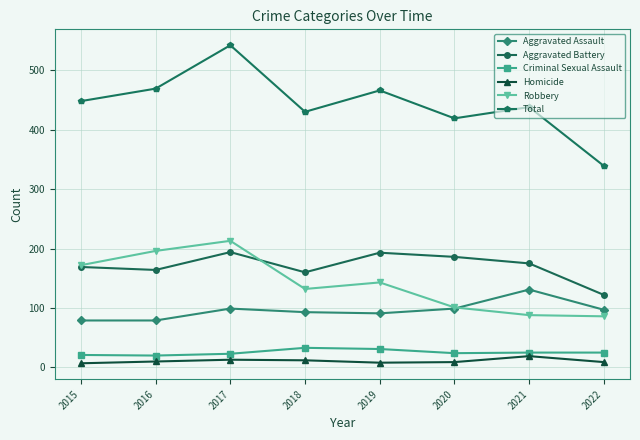

Where does the Aggravated Assault series first go above 97?

2017